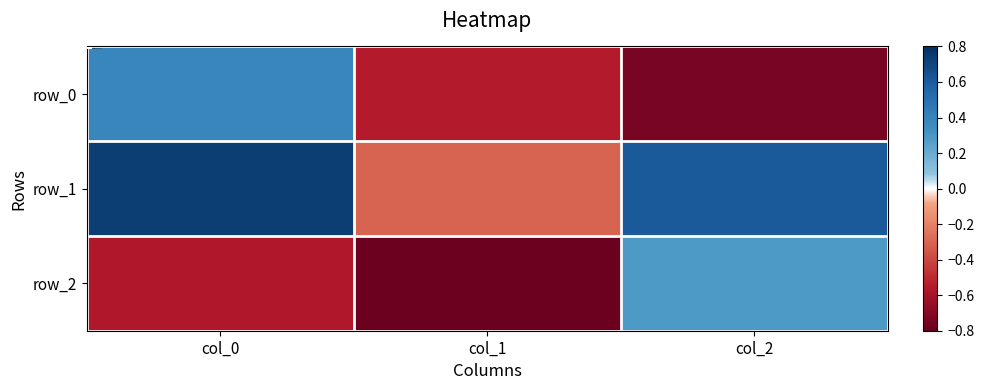

What is the approximate value of row_1 at col_0?

0.7